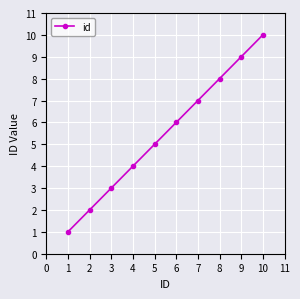

What is the change in value from 8 to 9?

+1